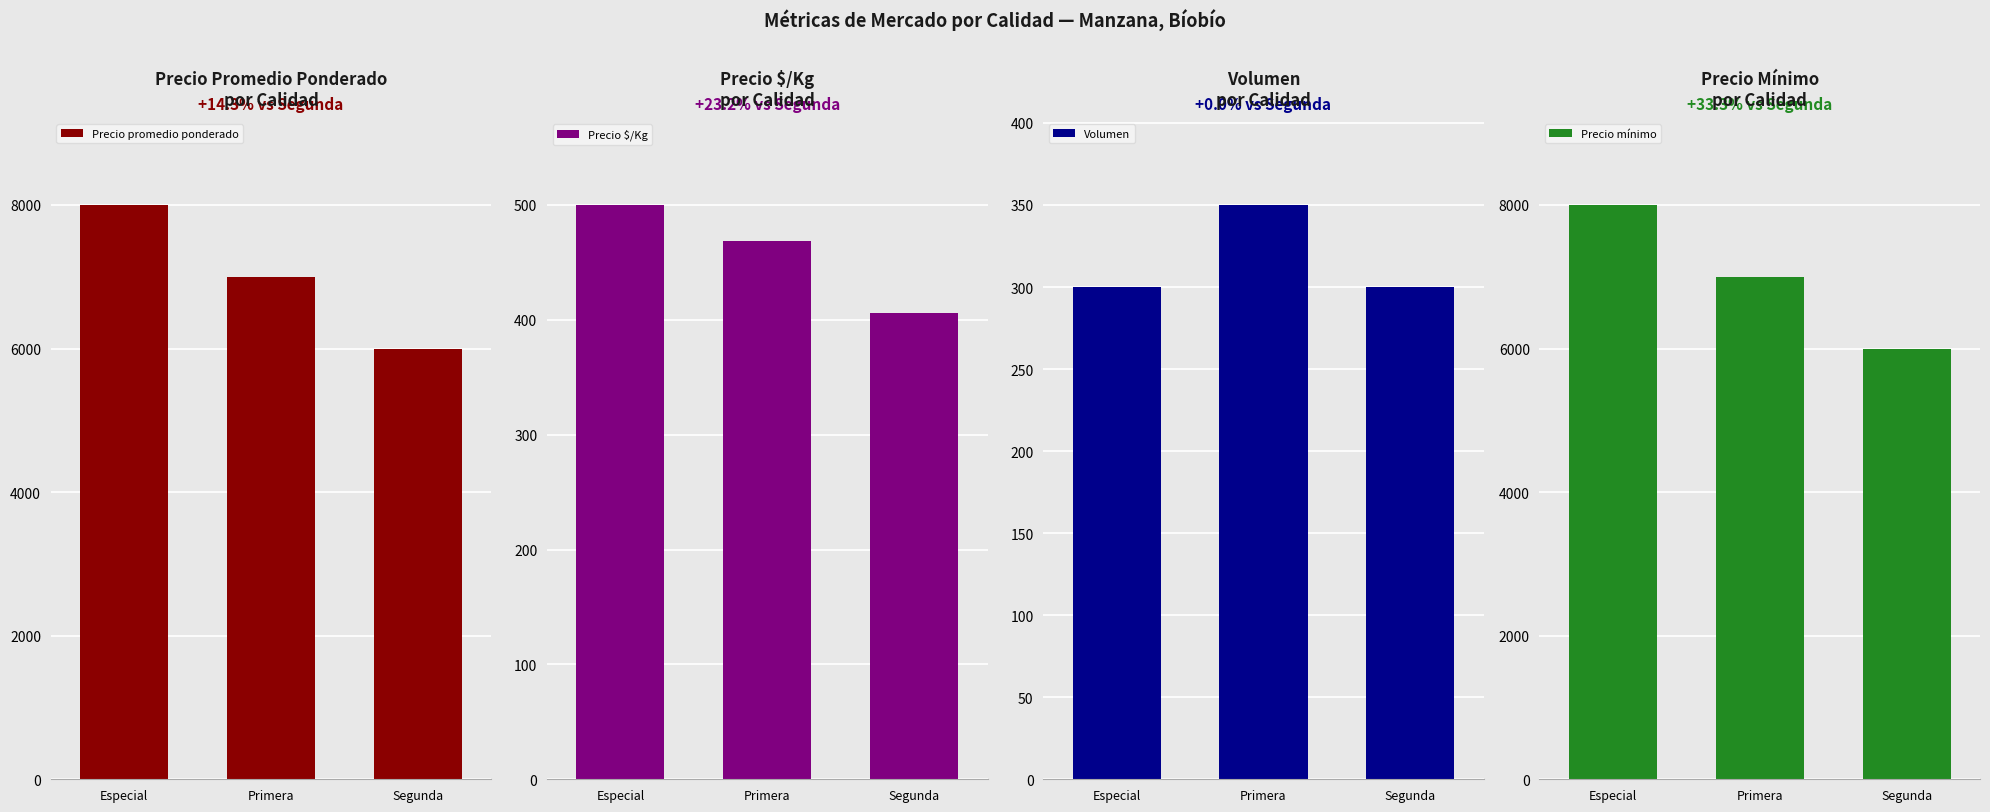

Which series changed the most between Especial and Primera?

Precio promedio ponderado